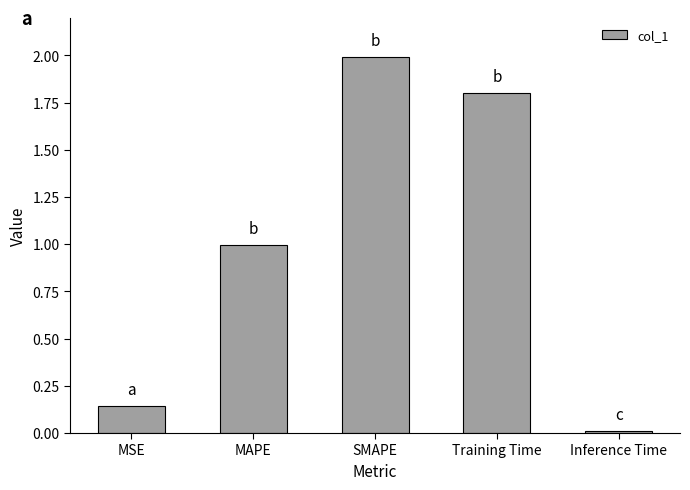

Does the chart contain any negative values?

No